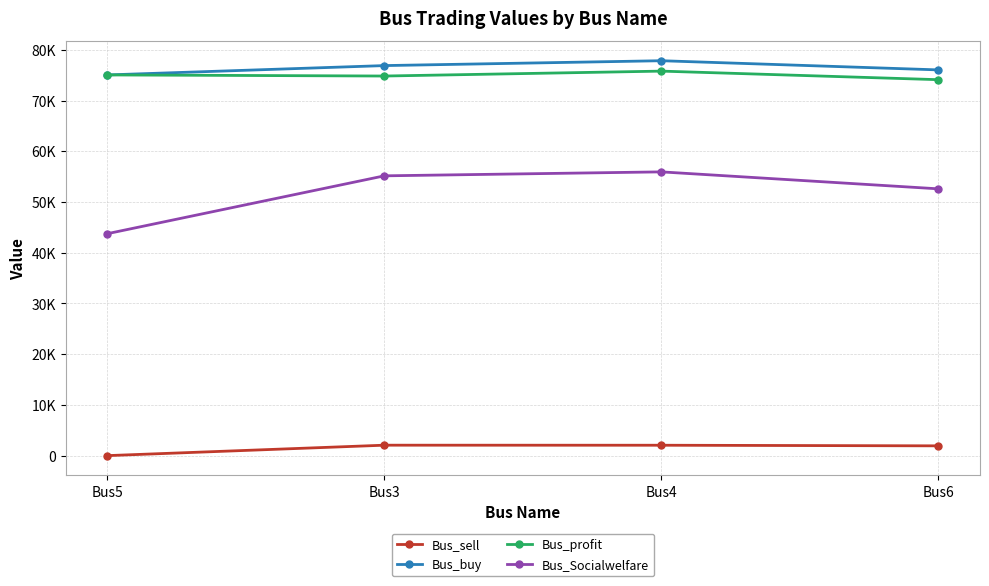

True or false: Bus_sell and Bus_buy intersect in this chart.

False